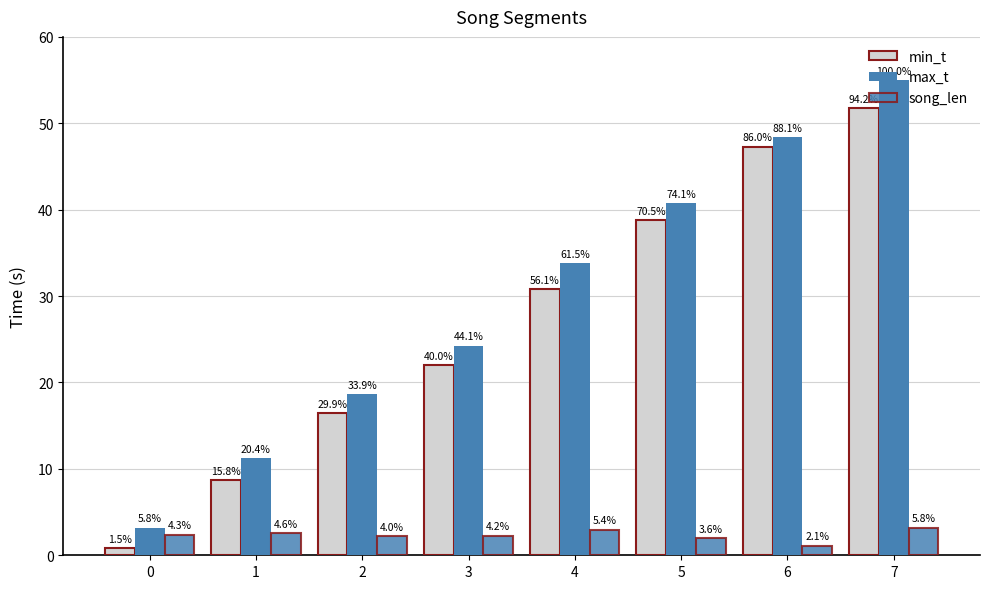

How many groups of bars are there?

8